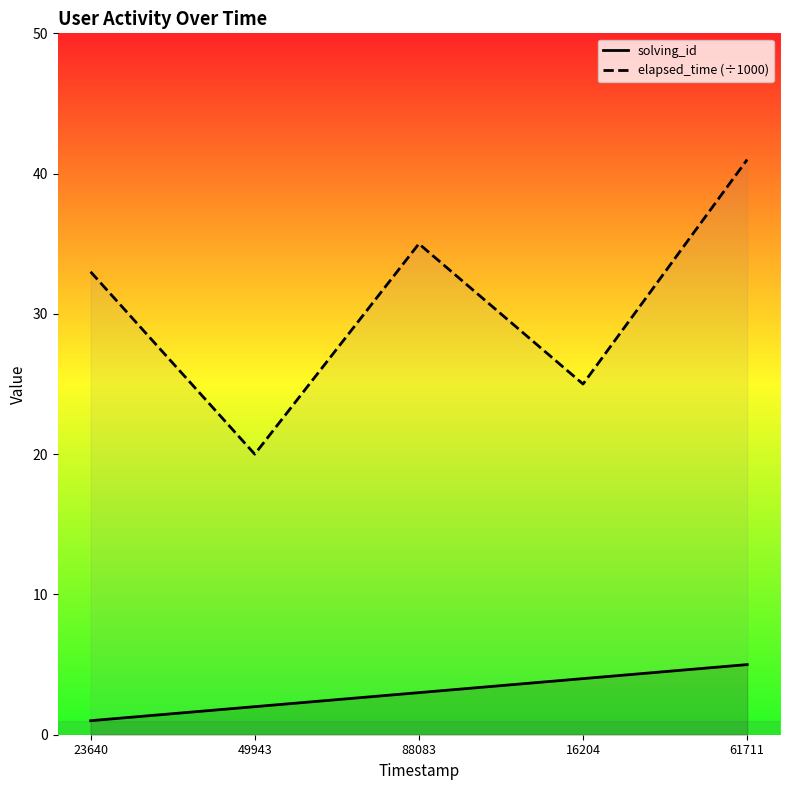

Rank the series by their average value, from lowest to highest.

solving_id, elapsed_time (÷1000)